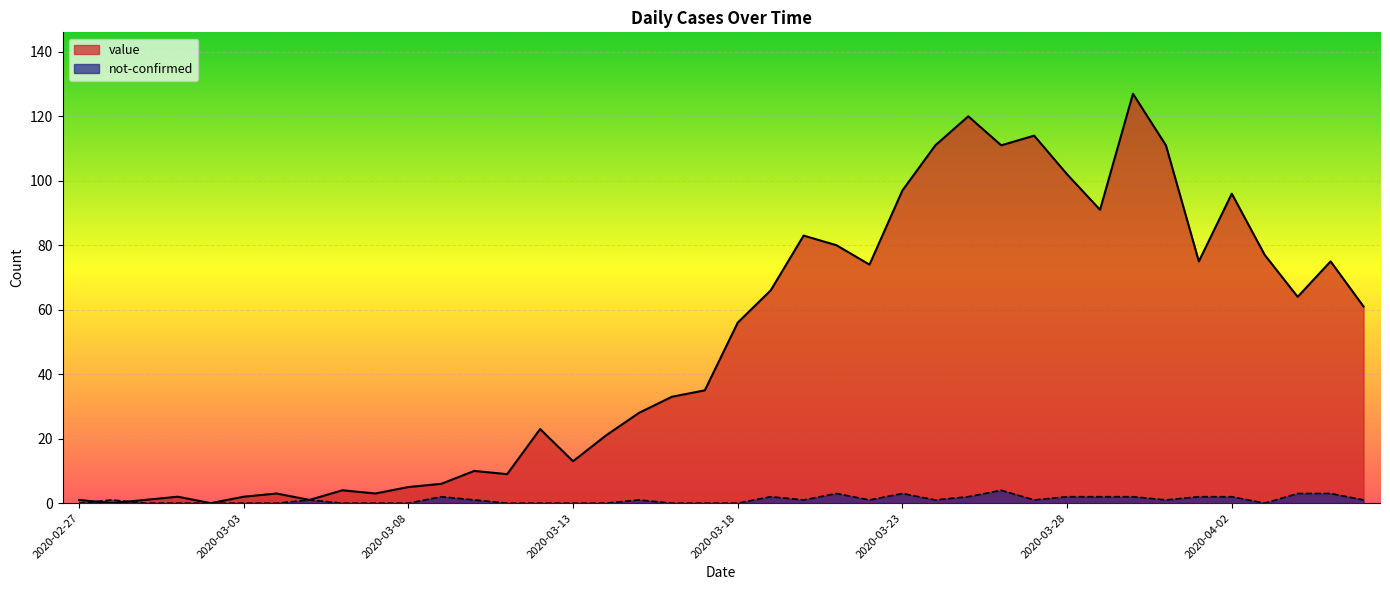

How many intersections are there between value and not-confirmed?

2